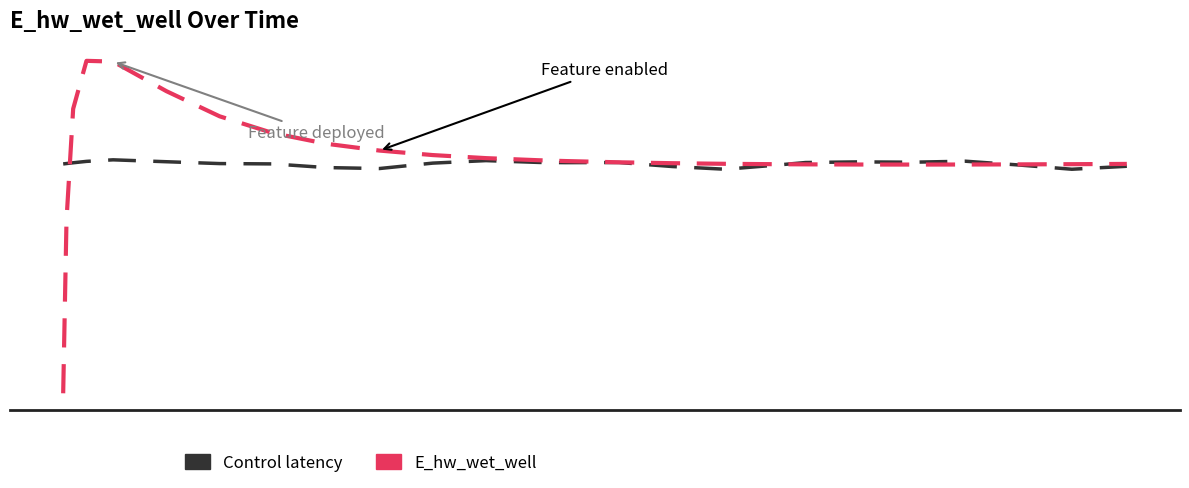

Does the chart have visible grid lines?

No